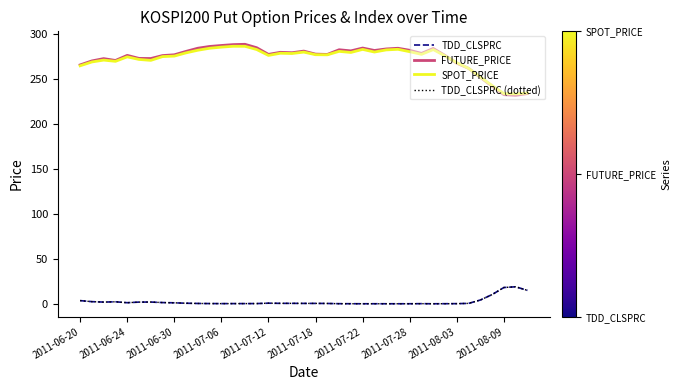

Is this an area chart (filled region under the line)?

No